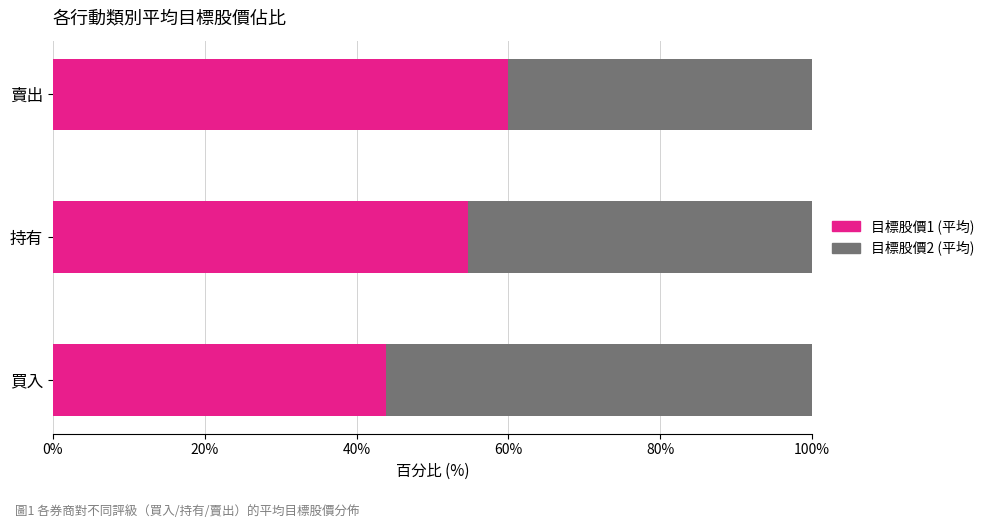

What are all the series names shown in the legend?

目標股價1 (平均), 目標股價2 (平均)